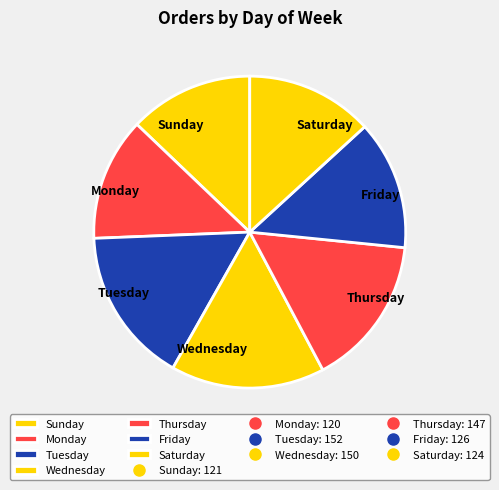

Do Wednesday and Monday together represent more than half of the pie?

No